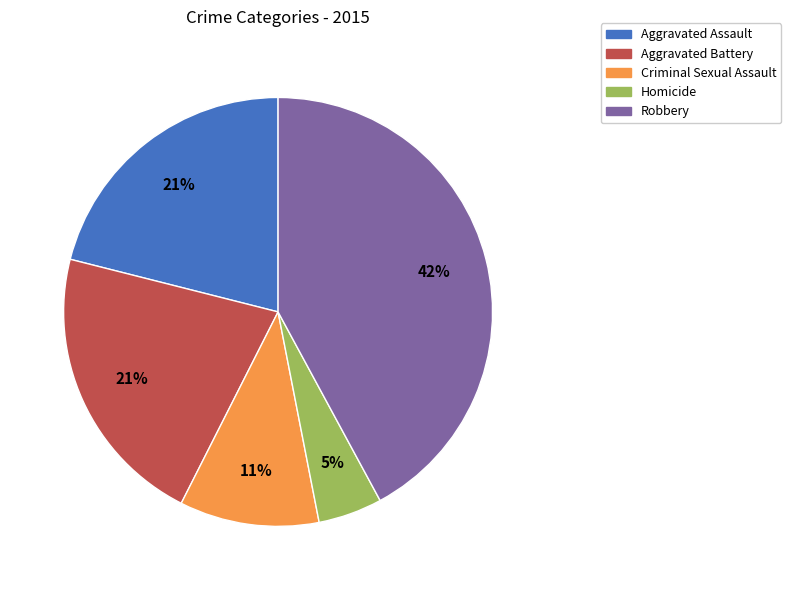

Is it true that Aggravated Assault is 29% of the pie?

False